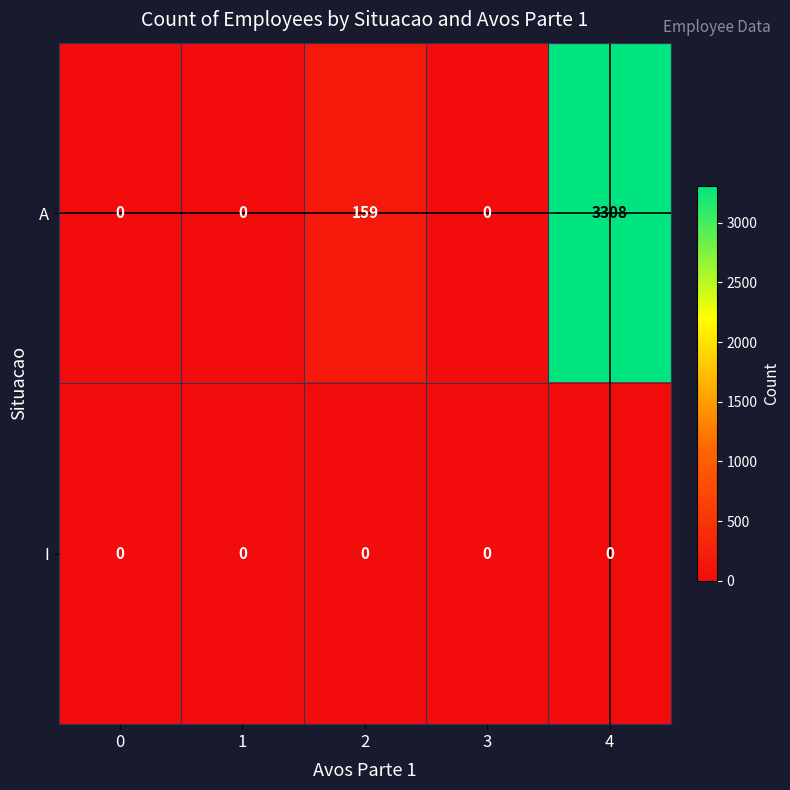

At 2, list the series in order from largest to smallest.

A, I